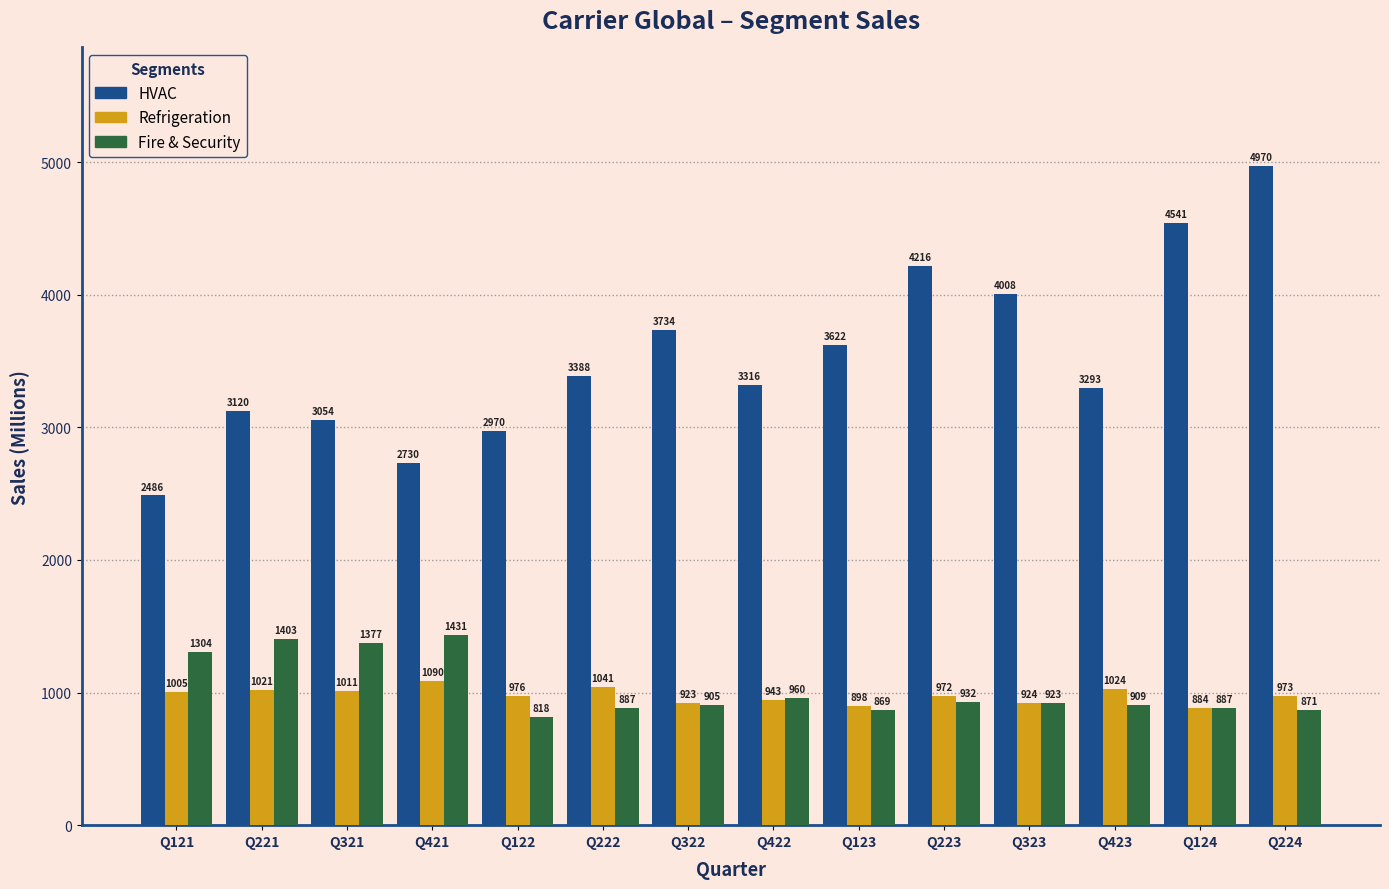

Reading right to left, transcribe all the data shown in this chart.

HVAC: 4970	4541	3293	4008	4216	3622	3316	3734	3388	2970	2730	3054	3120	2486
Refrigeration: 973	884	1024	924	972	898	943	923	1041	976	1090	1011	1021	1005
Fire & Security: 871	887	909	923	932	869	960	905	887	818	1431	1377	1403	1304